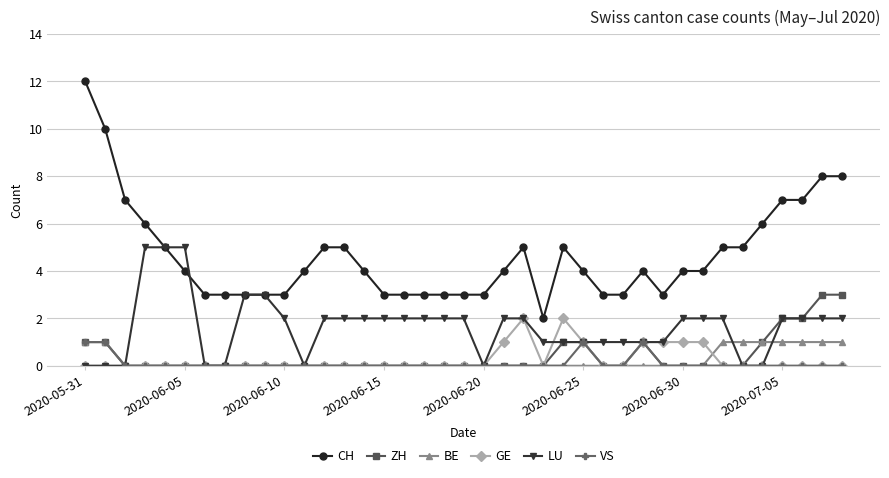

Which series has the largest range (max minus min)?

CH